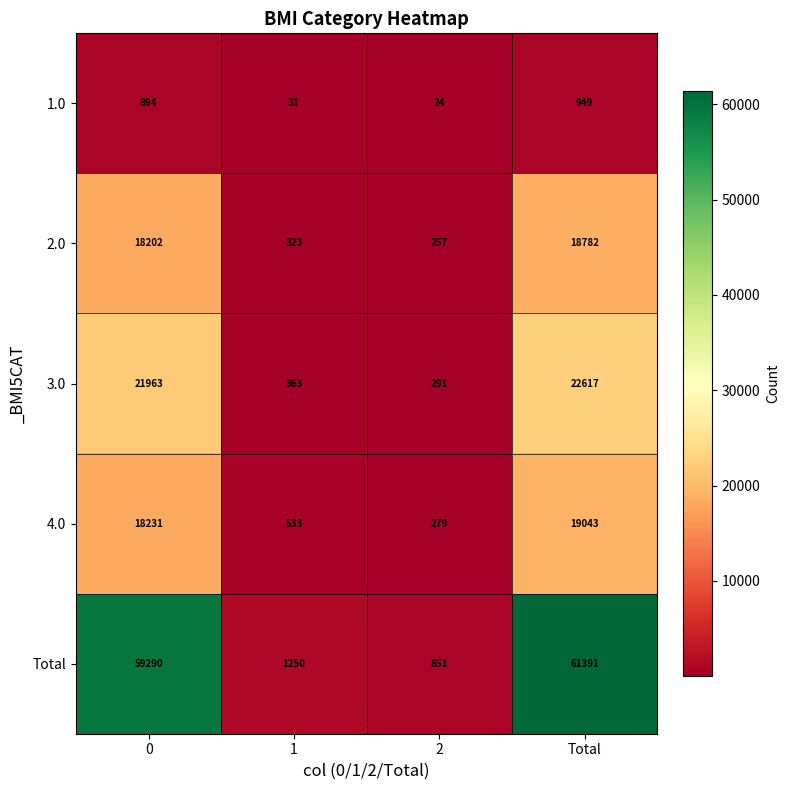

The Total series shows 1250 at 1. True or false?

True